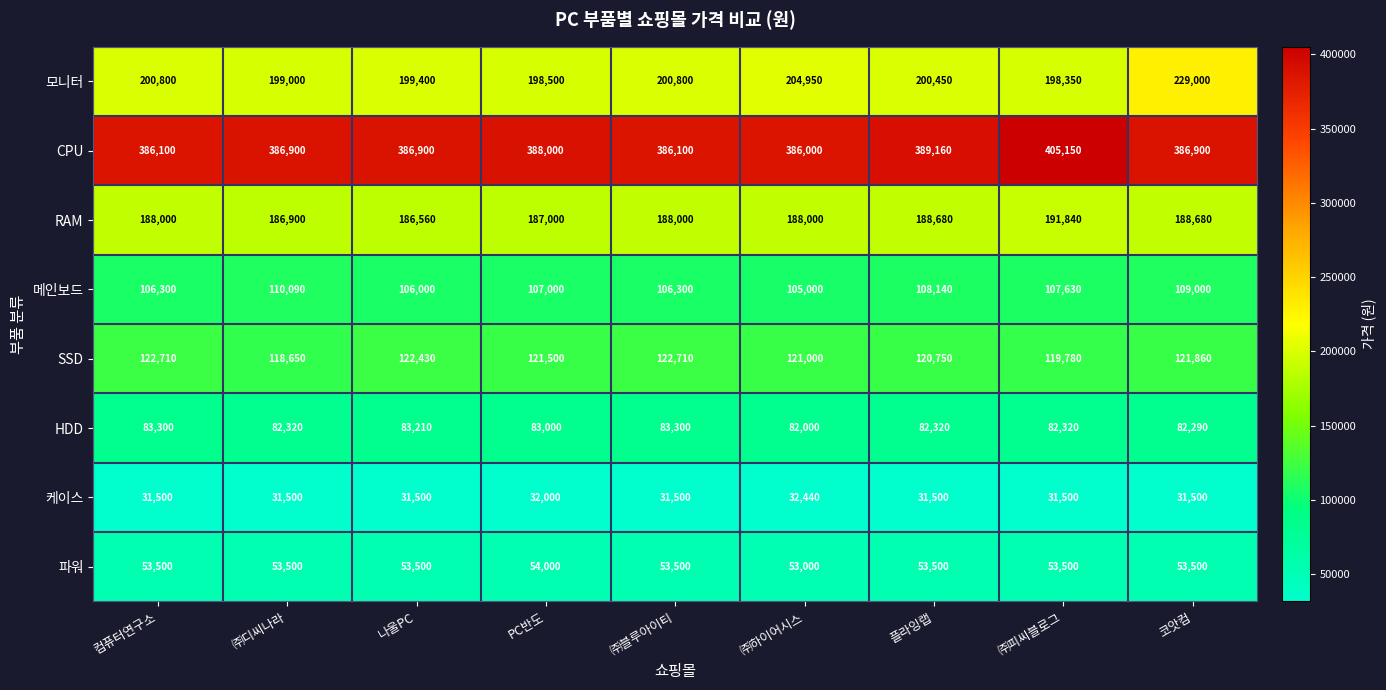

What is the greatest value displayed?

405150